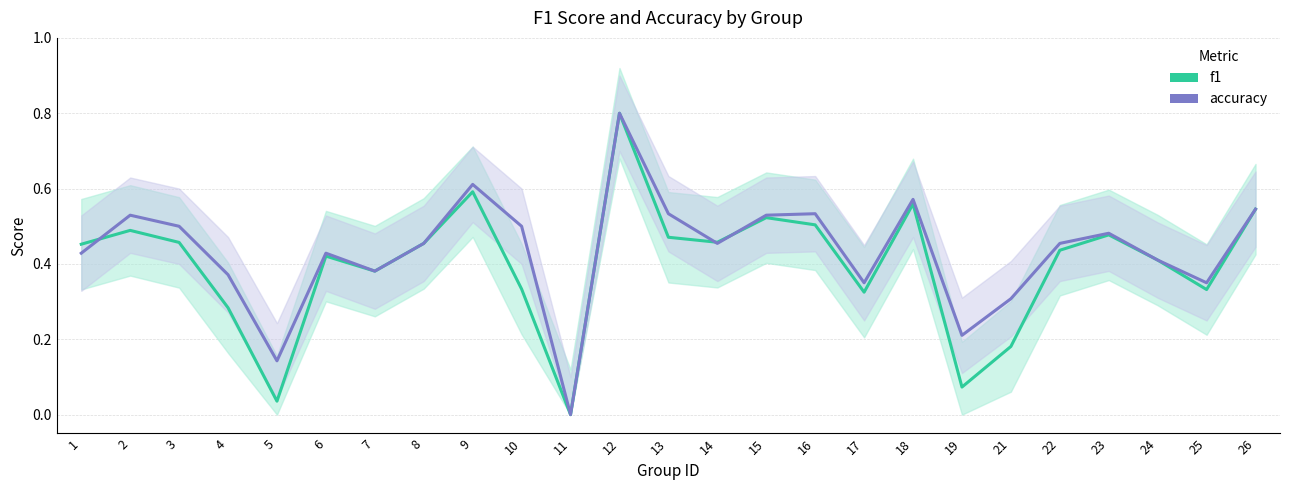

Is it true that f1 equals 0.2 at 21?

True